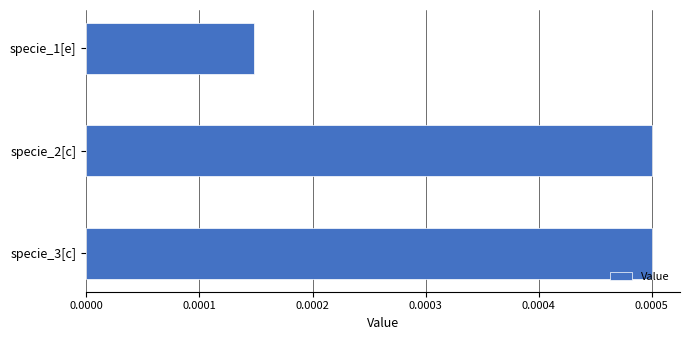

What is the label of the 1st bar from the top?

specie_1[e]